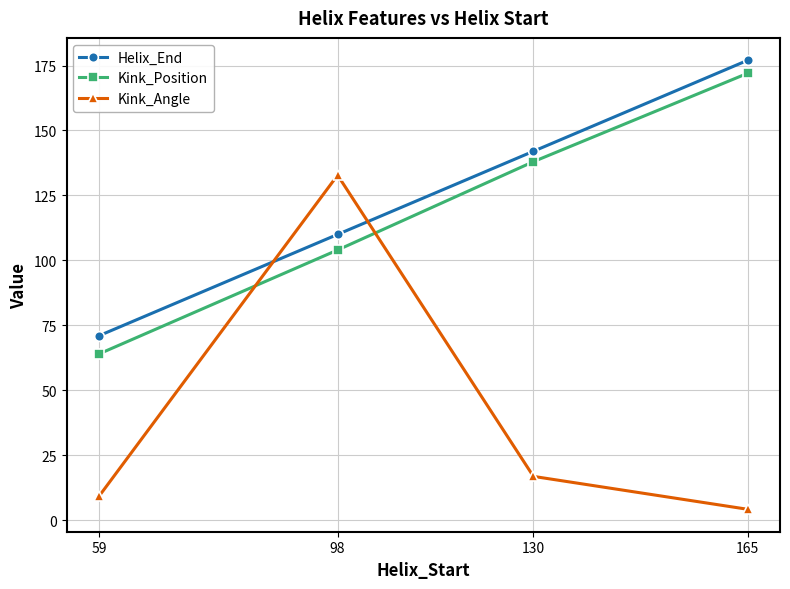

Rank the categories by Helix_End value from highest to lowest.

165, 130, 98, 59